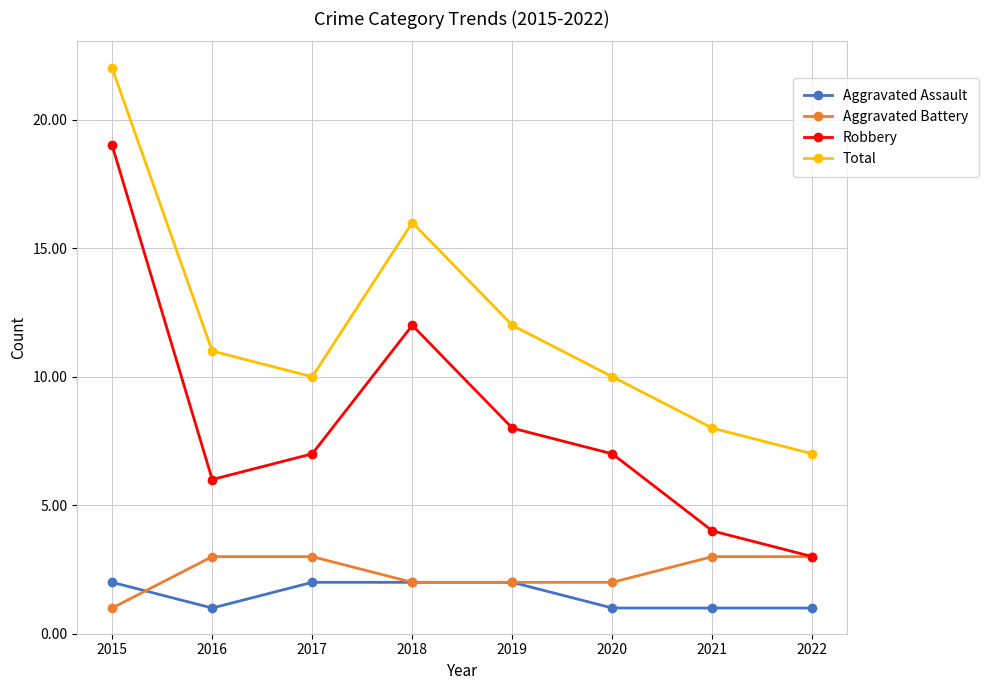

Count the number of categories in the chart.

8